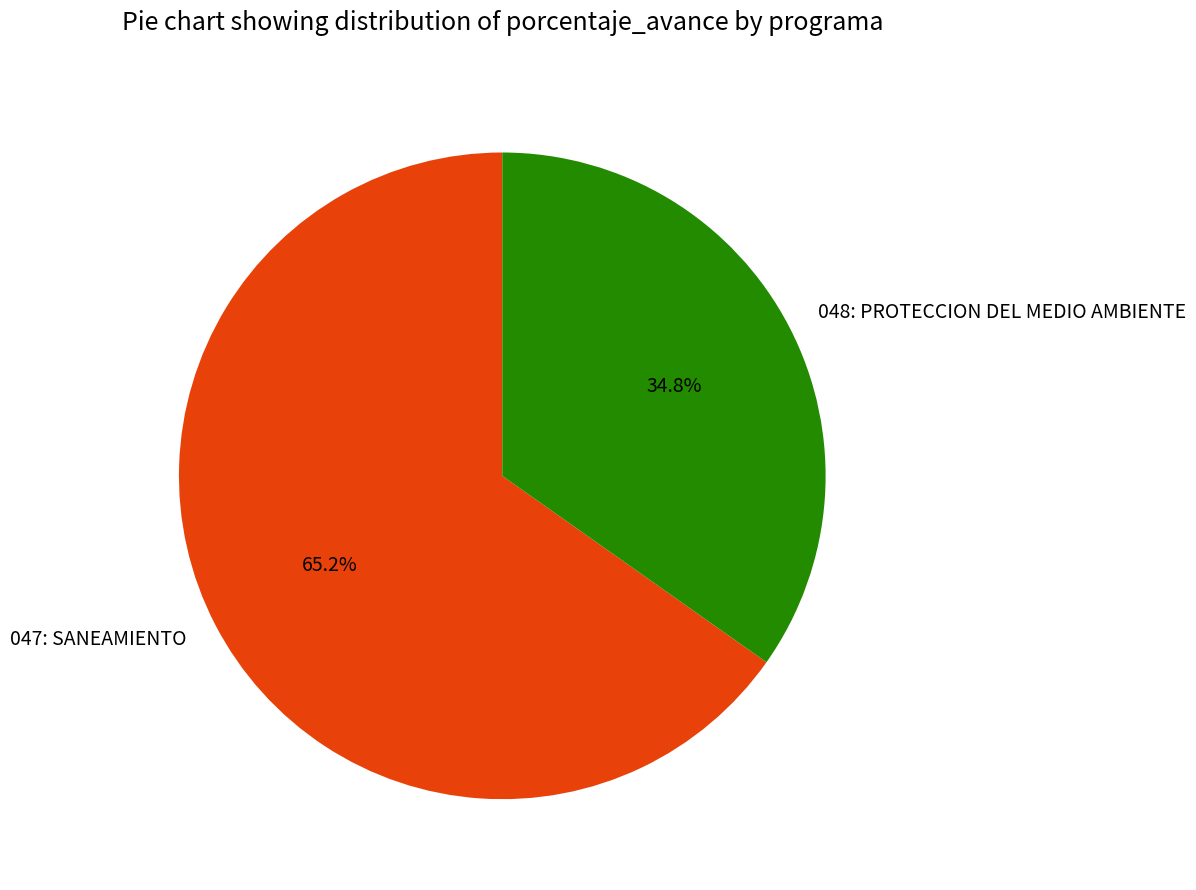

Is the sum of 047: SANEAMIENTO and 048: PROTECCION DEL MEDIO AMBIENTE greater than half?

Yes